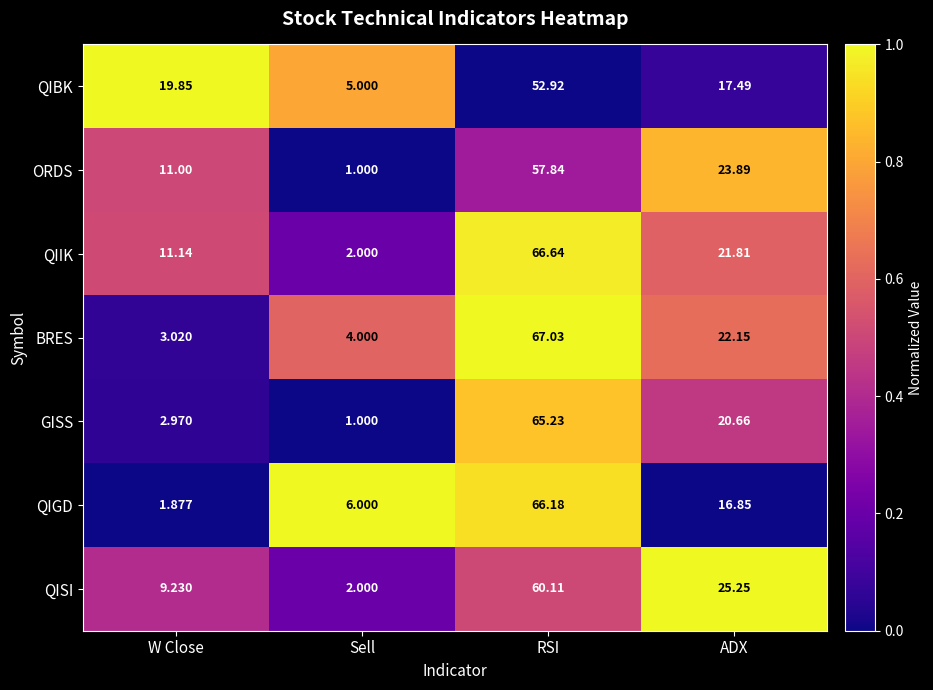

At which label does QIBK first exceed 19?

W Close